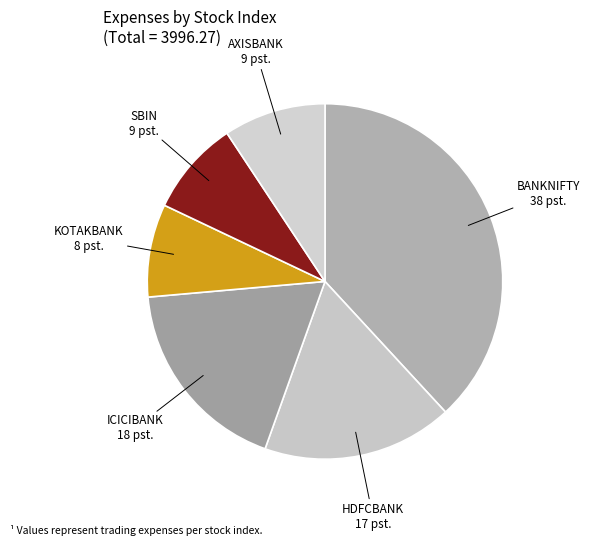

Do HDFCBANK and SBIN together represent more than half of the pie?

No